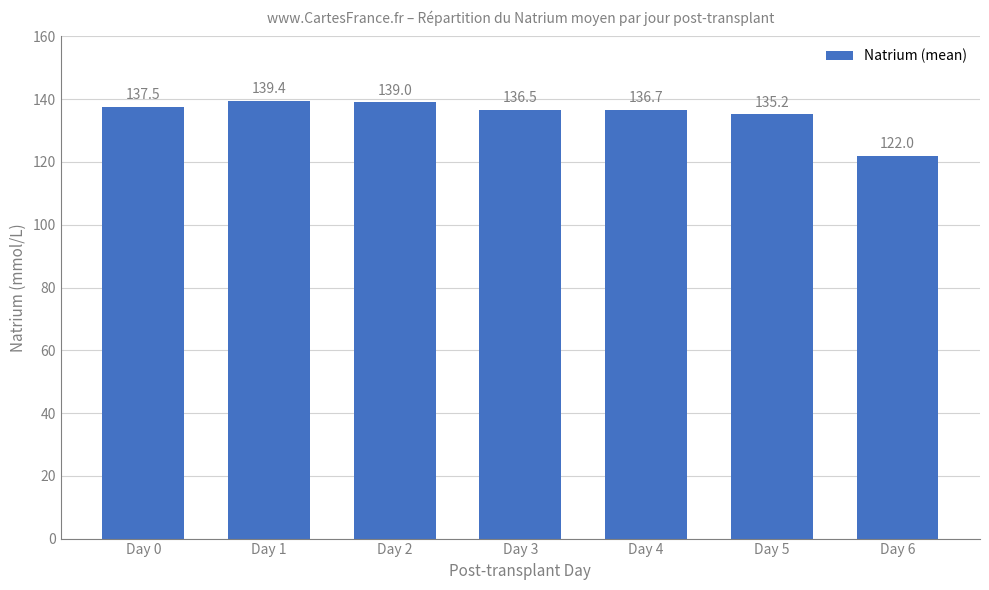

What is the minimum value shown in the chart?

122.0